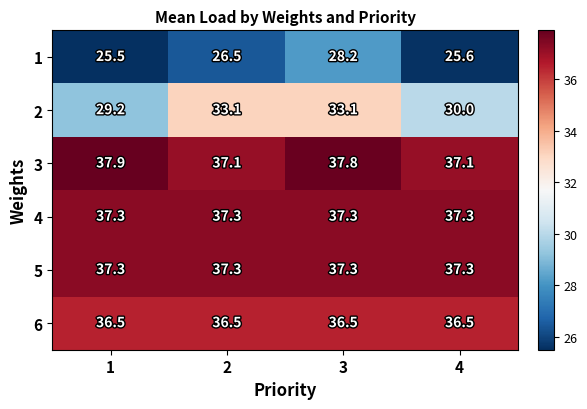

What value does the 3 series have at 1?

37.9